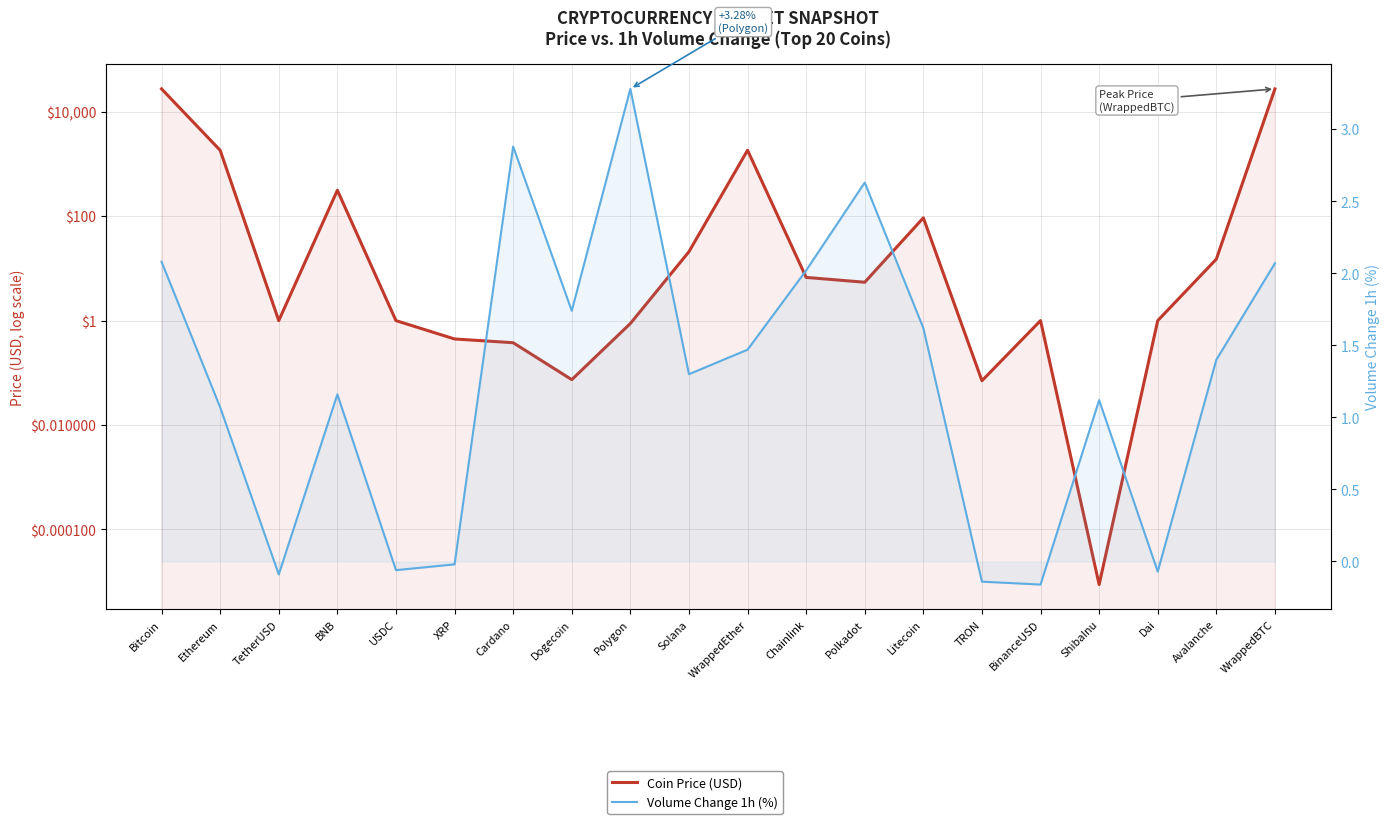

List the series in order of their overall mean, highest first.

Coin Price (USD), Volume Change 1h (%)